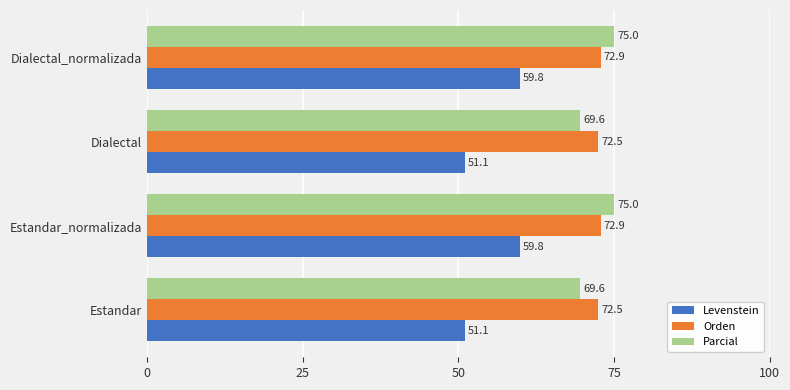

At how many categories does at least one series exceed 69?

4